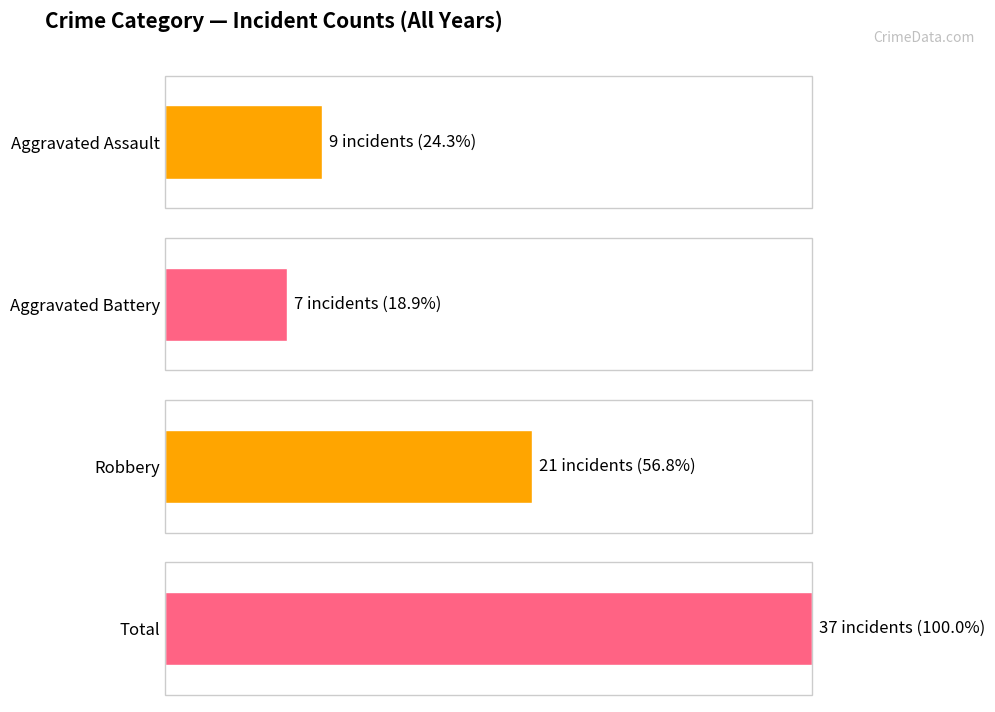

List the series in order of their peak value, lowest first.

Aggravated Battery, Aggravated Assault, Robbery, Total